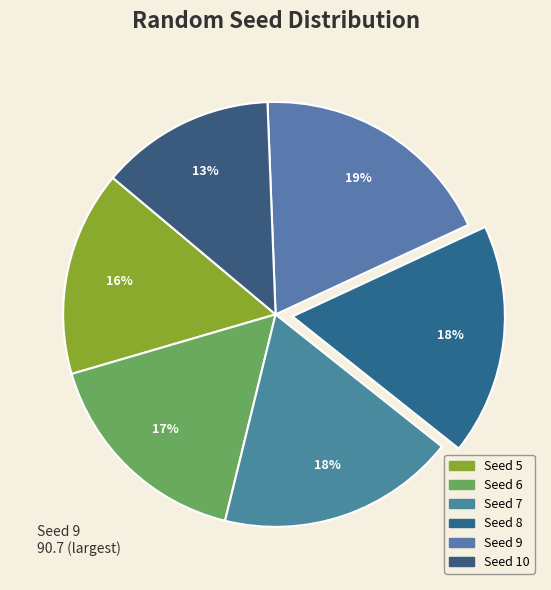

How many slices are in this pie chart?

6